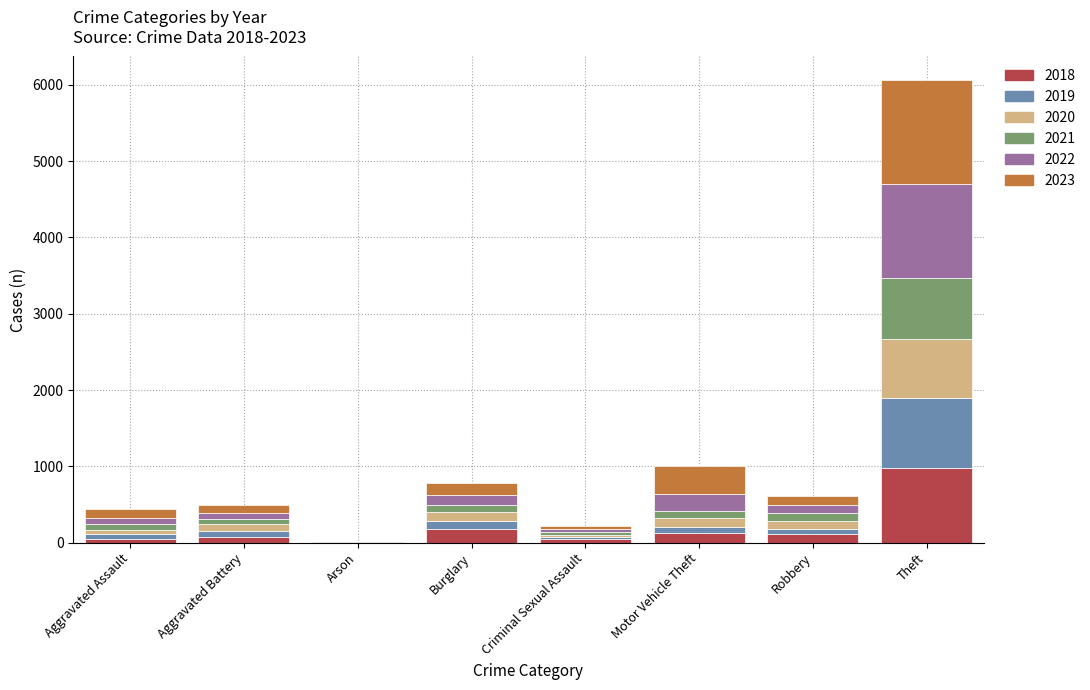

At which category is the sum across all series the highest?

Theft